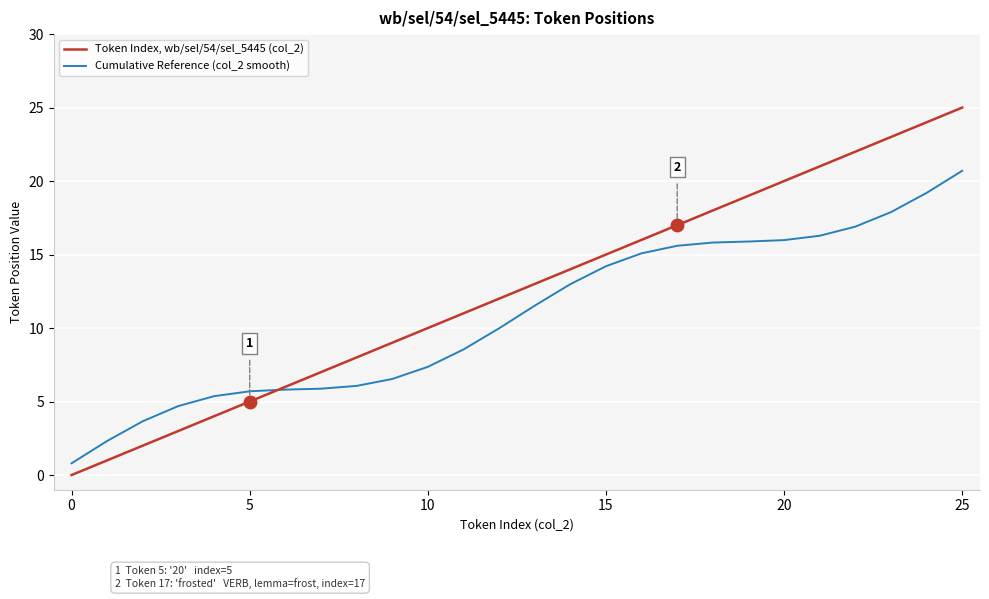

Which series has the largest total across all categories?

Token Index, wb/sel/54/sel_5445 (col_2)